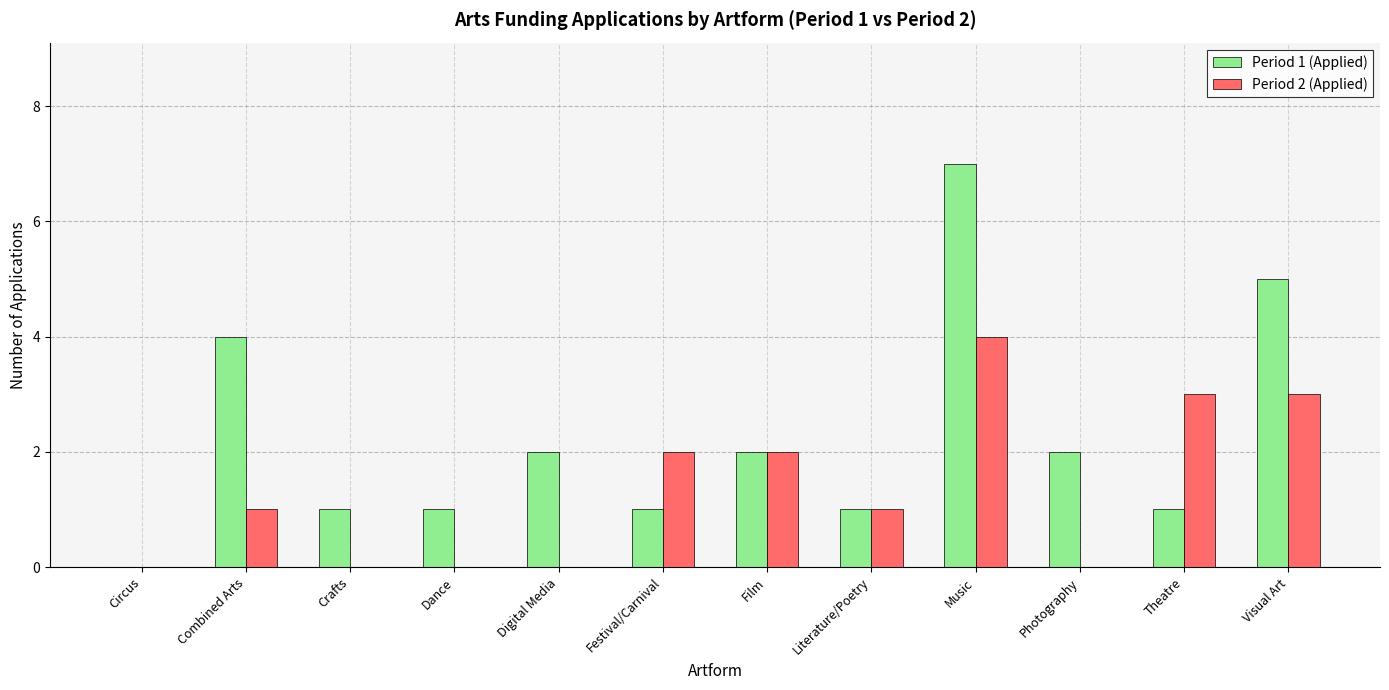

Count the number of categories in the chart.

12